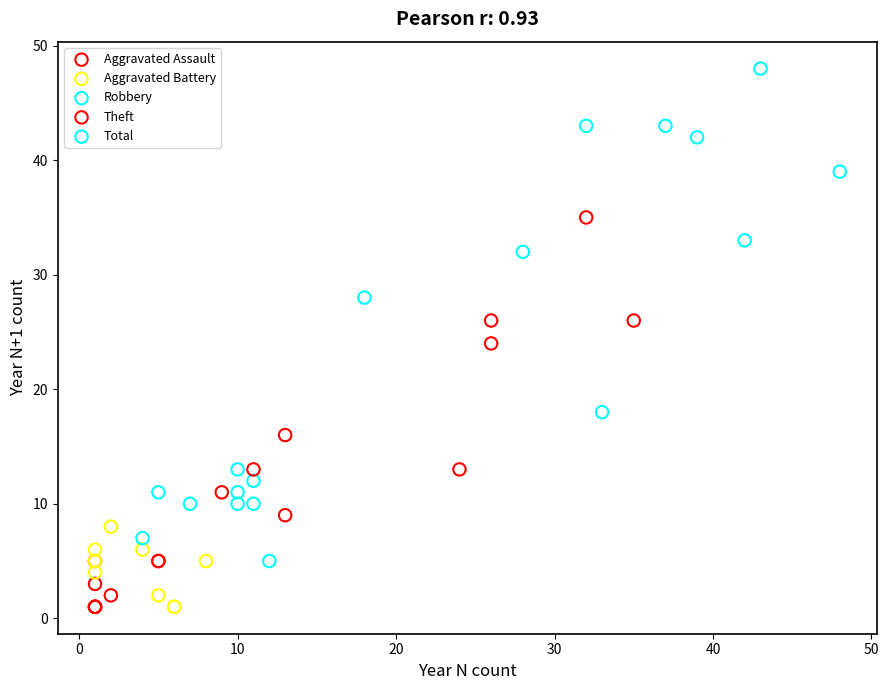

Which series contains the highest Y value?

Total